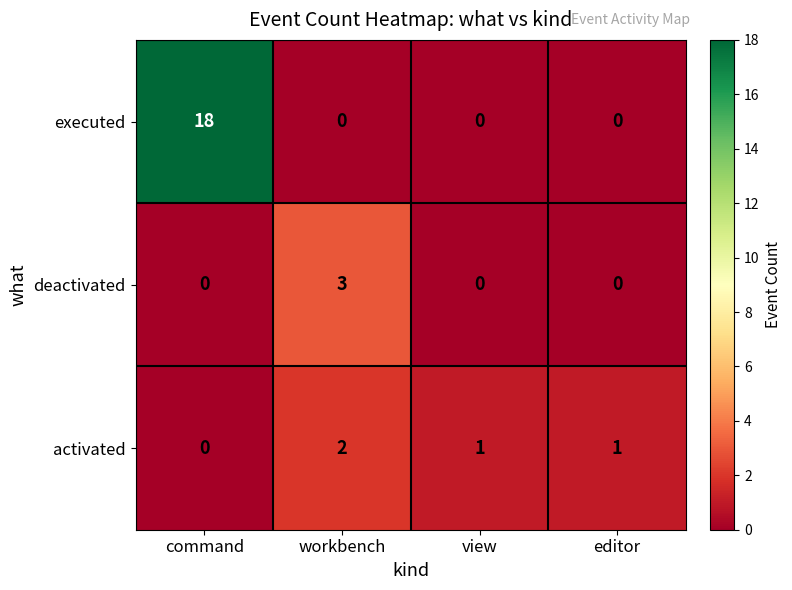

At which label does activated first exceed 1?

workbench